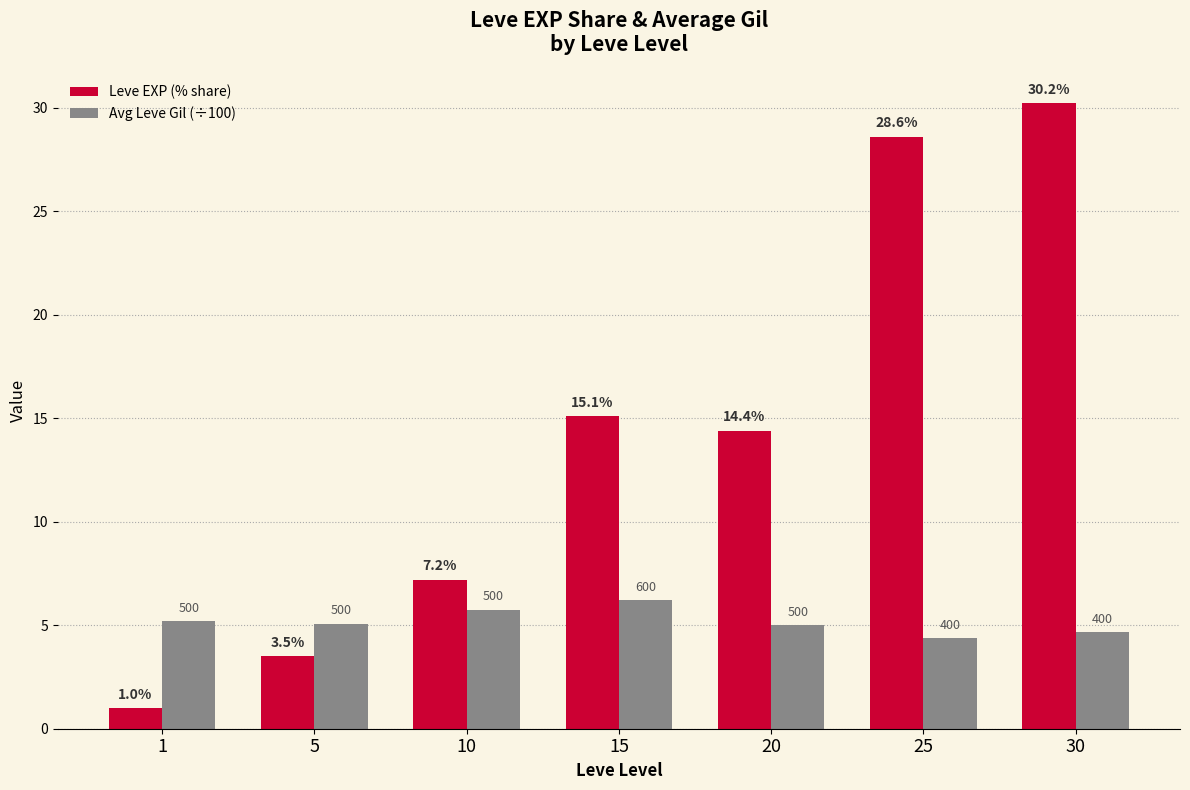

What is the difference between the Avg Leve Gil (÷100) values at 15 and 1?

1.0